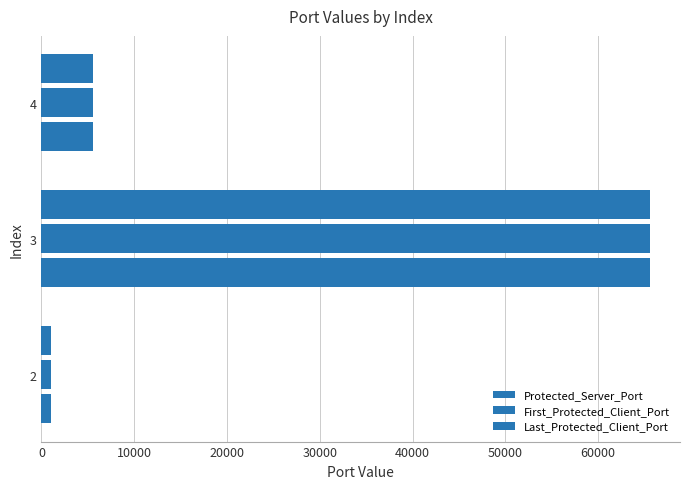

How many data points does each series have?

3